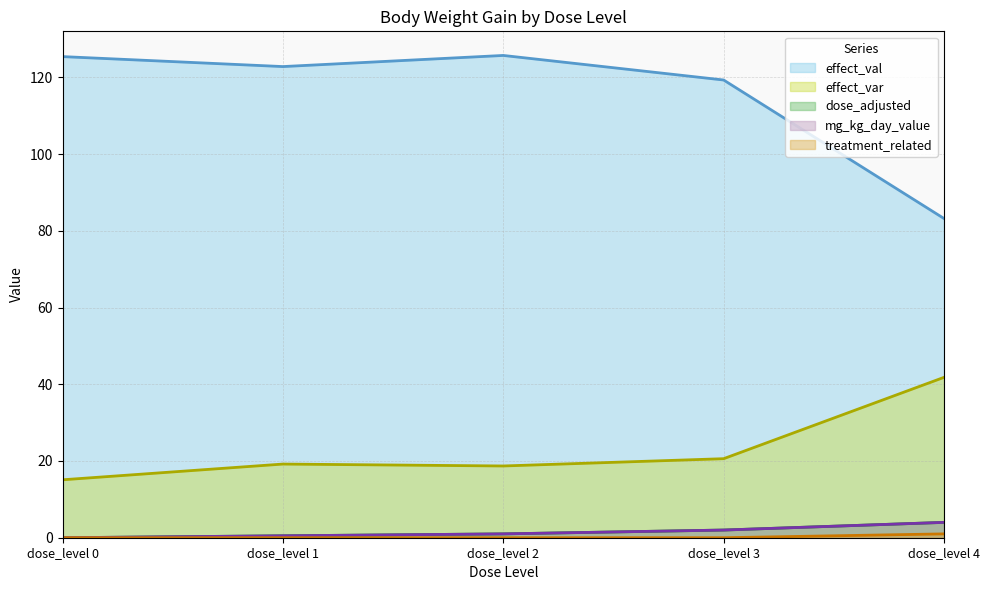

At which label does dose_adjusted reach its minimum?

dose_level 0